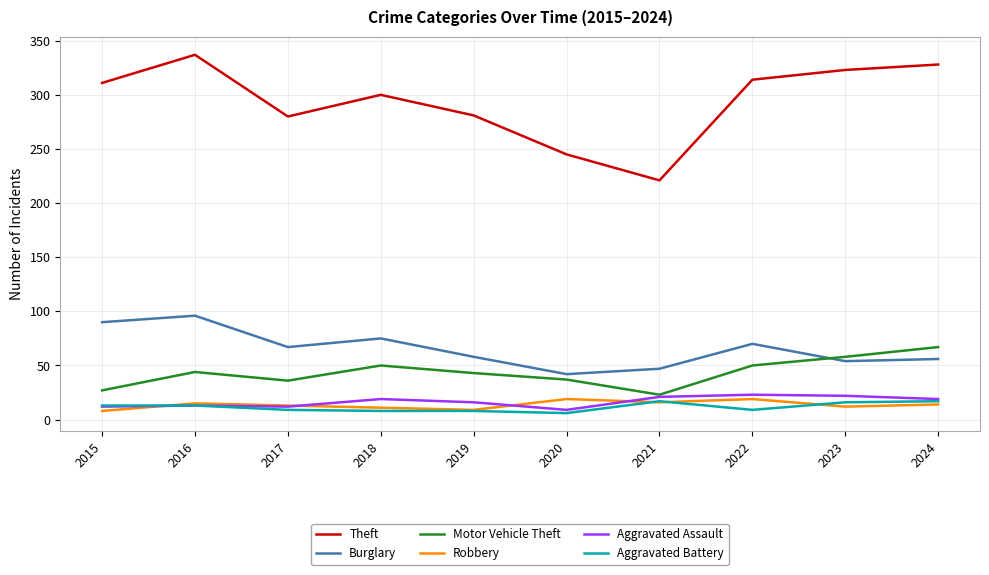

Which series has the widest spread of values?

Theft